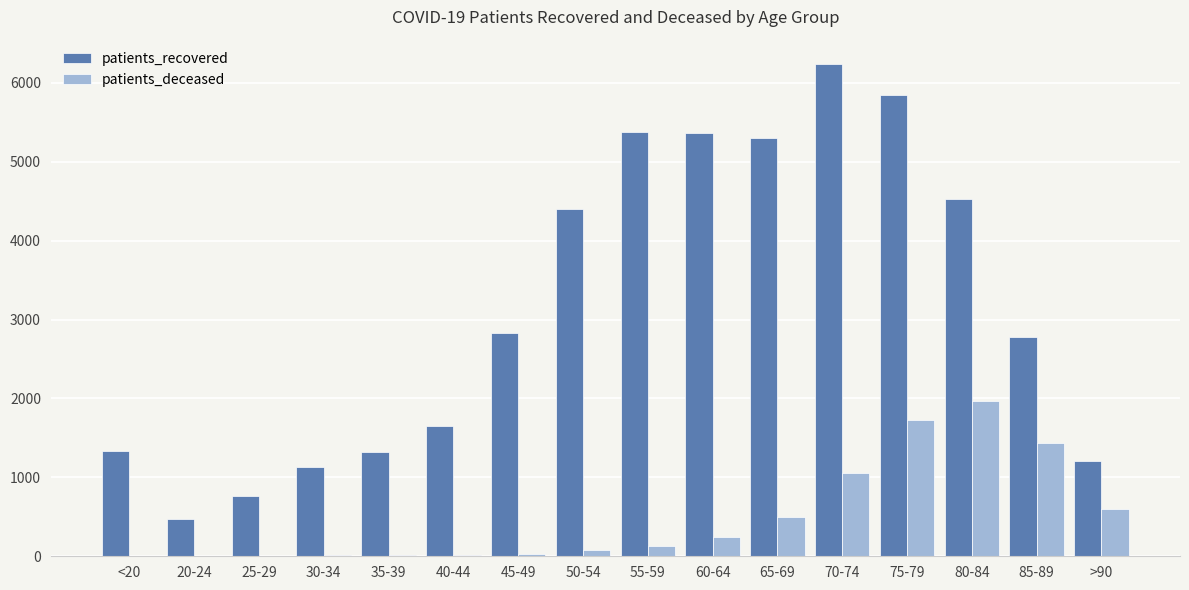

How many groups of bars are there?

16